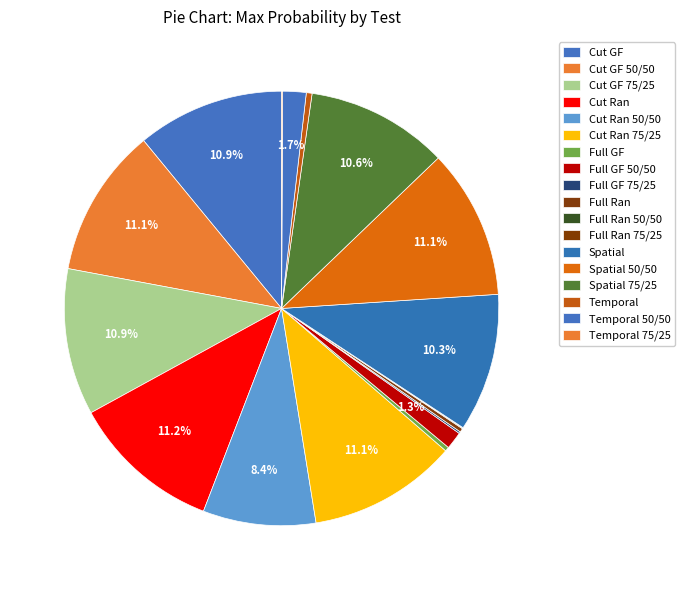

What is the largest slice in the pie chart?

Cut Ran